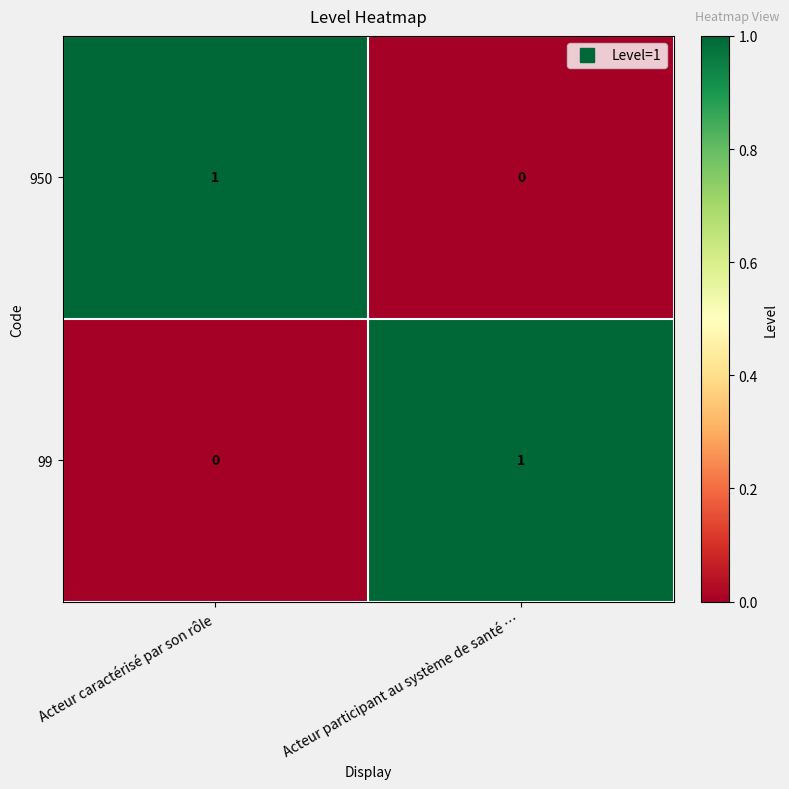

What is the maximum value shown in the chart?

1